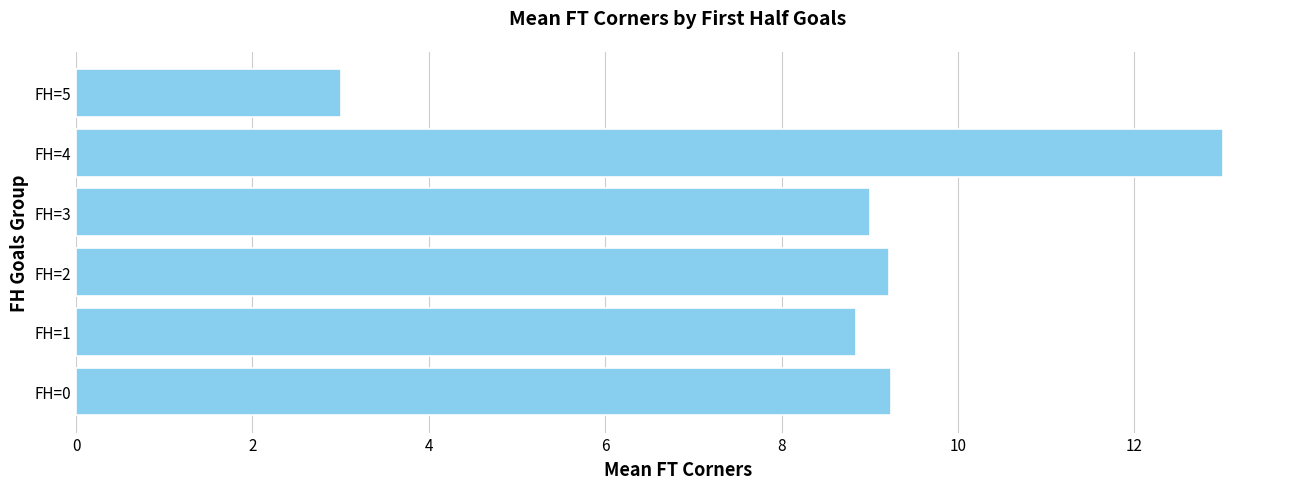

What is the difference between the maximum and minimum values?

10.0